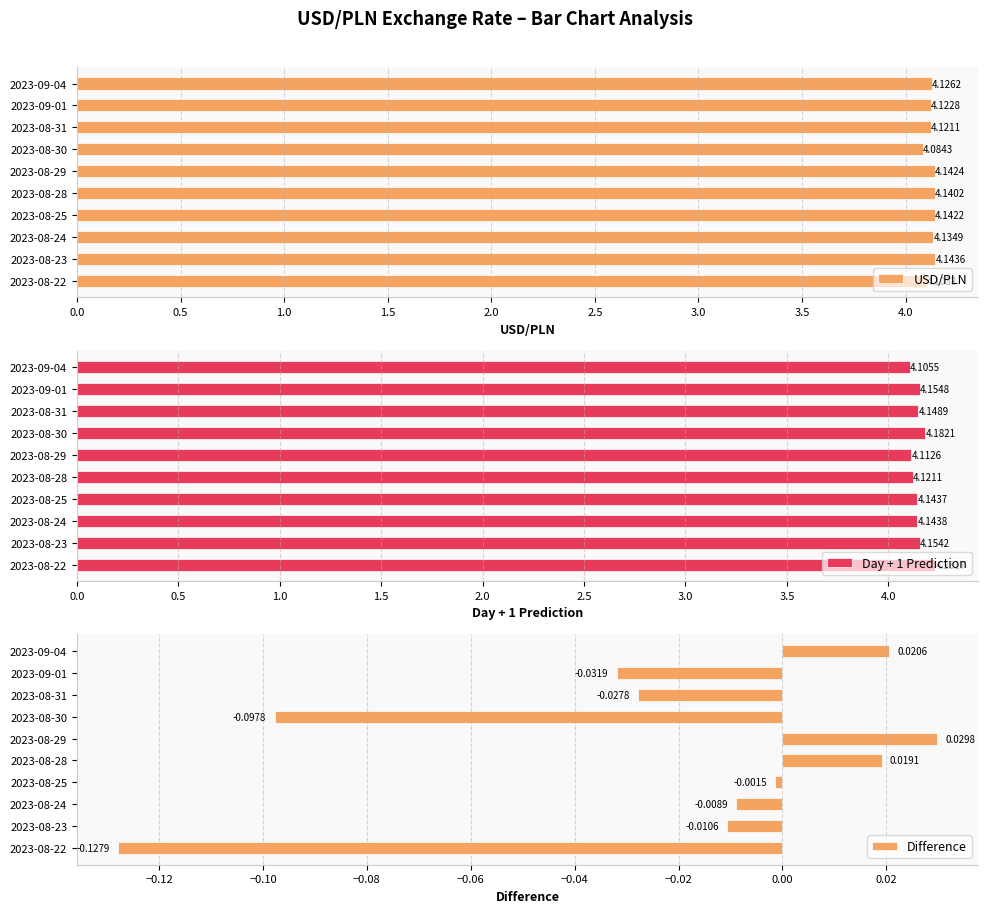

What is the sum of the USD/PLN values at 2023-08-28 and 2023-08-31?

8.3